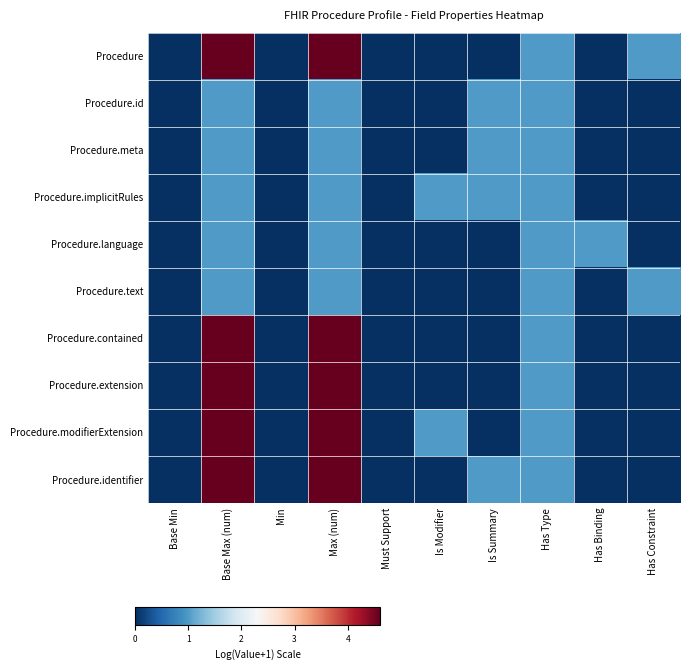

Which series has the largest total across all categories?

Procedure